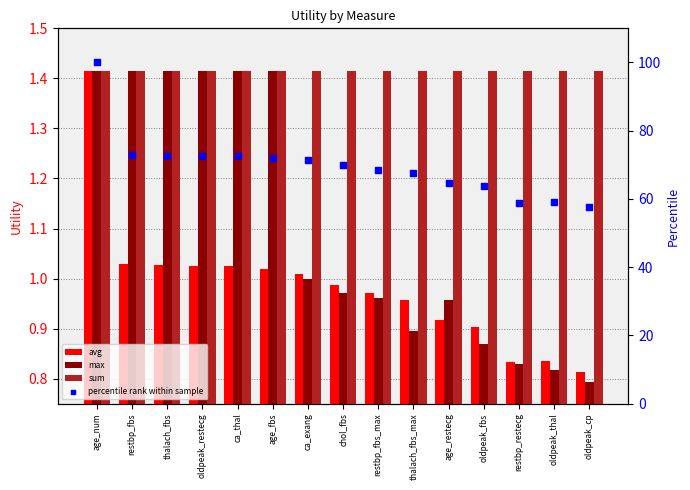

Which series reaches the minimum Y coordinate?

max